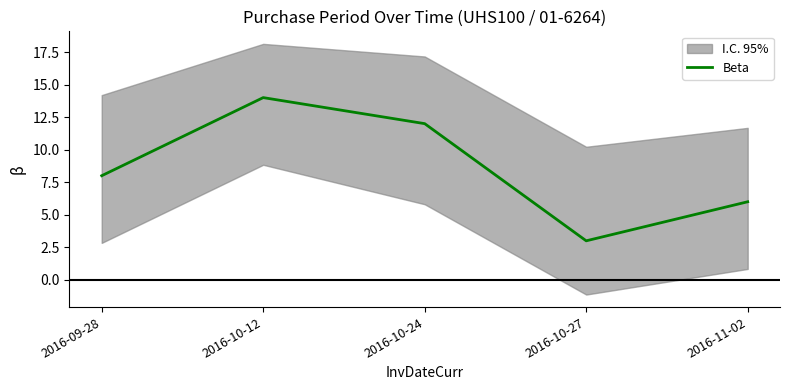

Which category has the highest value across all series?

2016-10-12